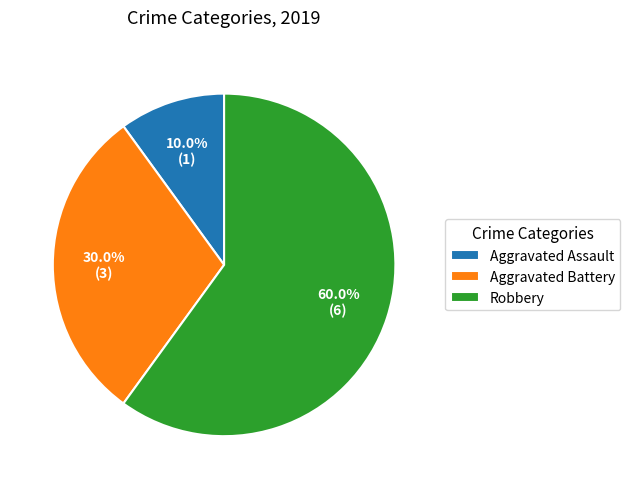

Which category has the smallest portion of the pie?

Aggravated Assault